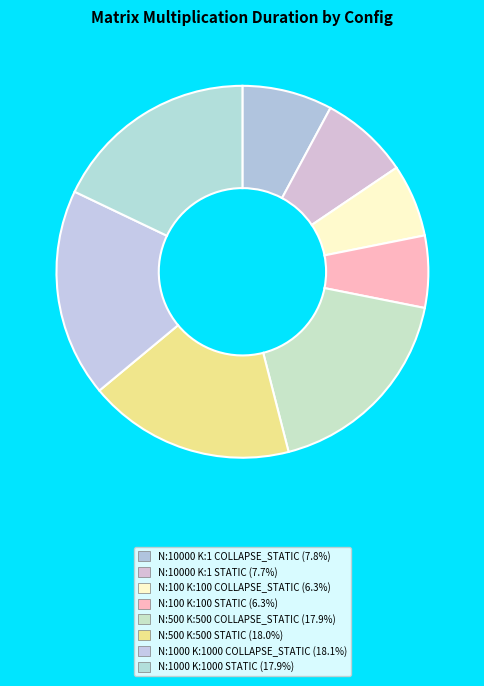

How many slices are in this pie chart?

8